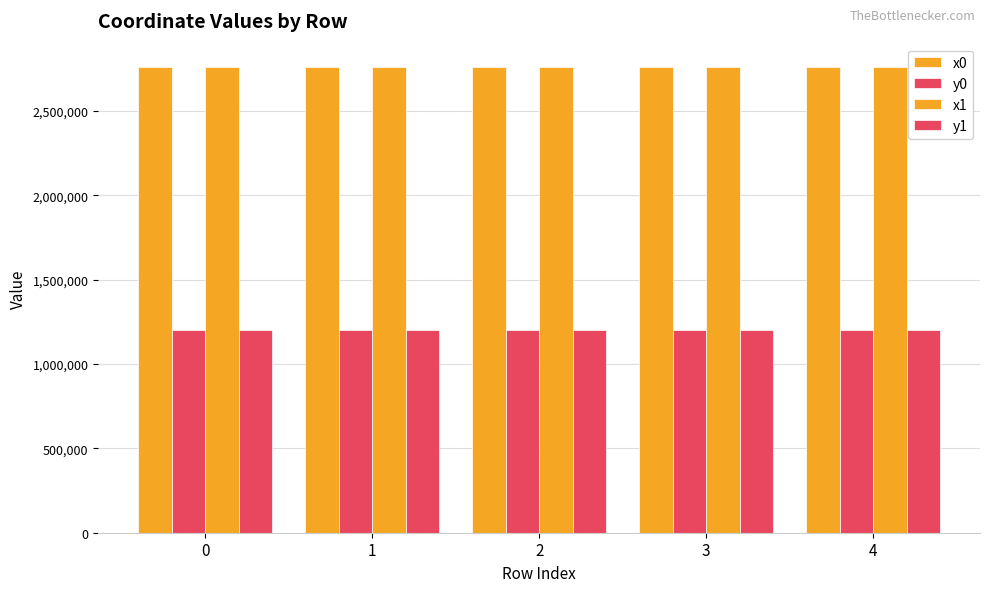

Read the x1 value at 4.

2761559.6